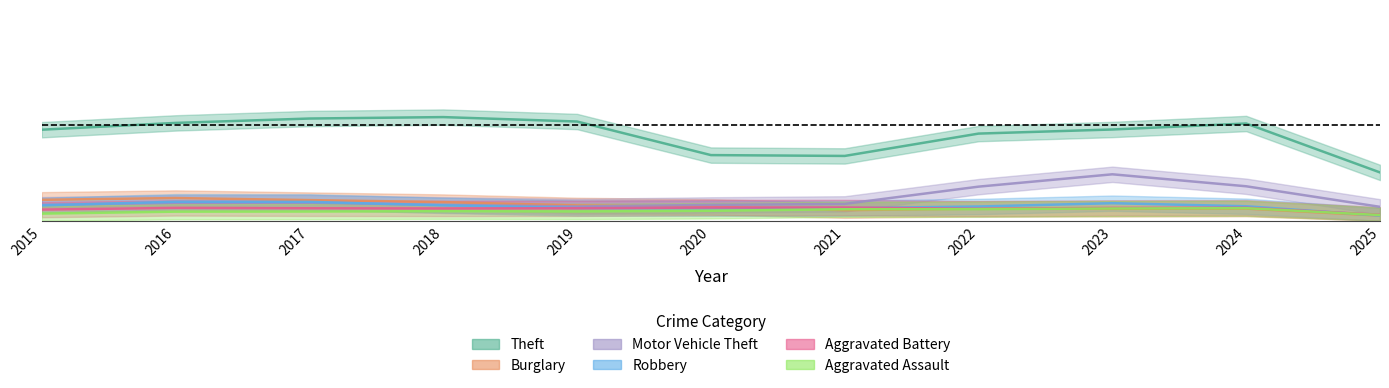

The Theft series shows 0.5 at 2015. True or false?

True